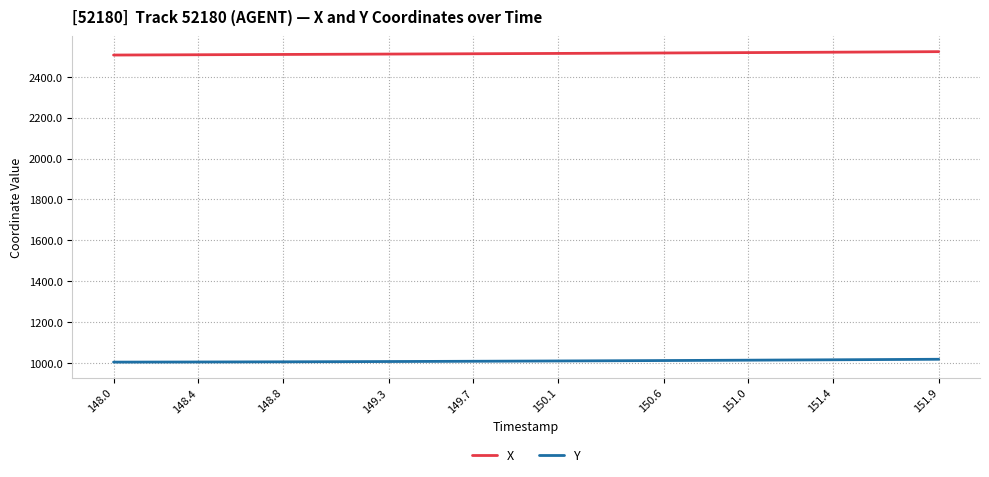

At how many categories does at least one series exceed 1237?

40